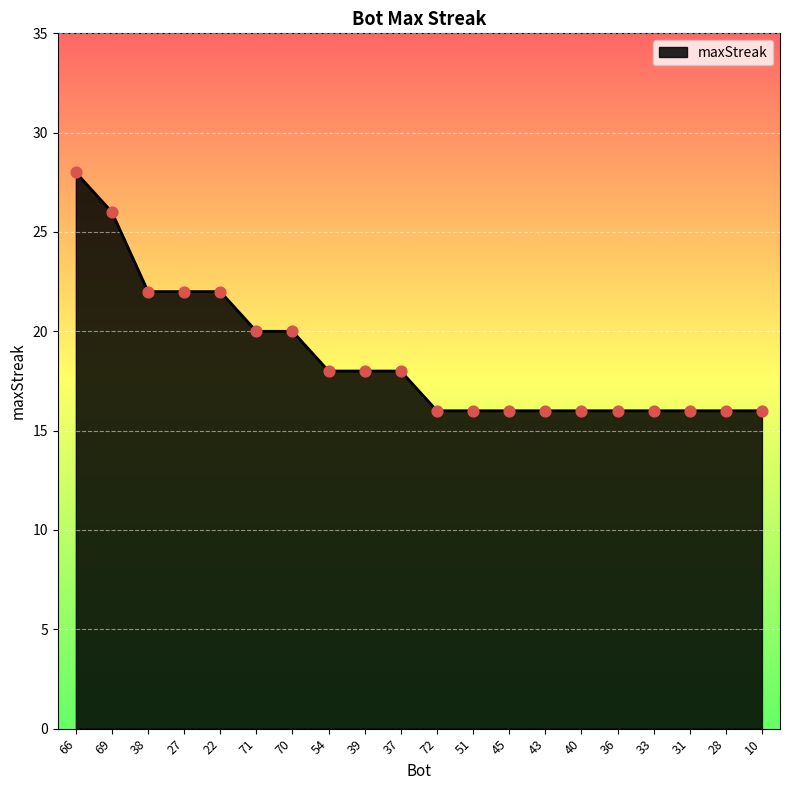

What is the change in value from 22 to 33?

-6